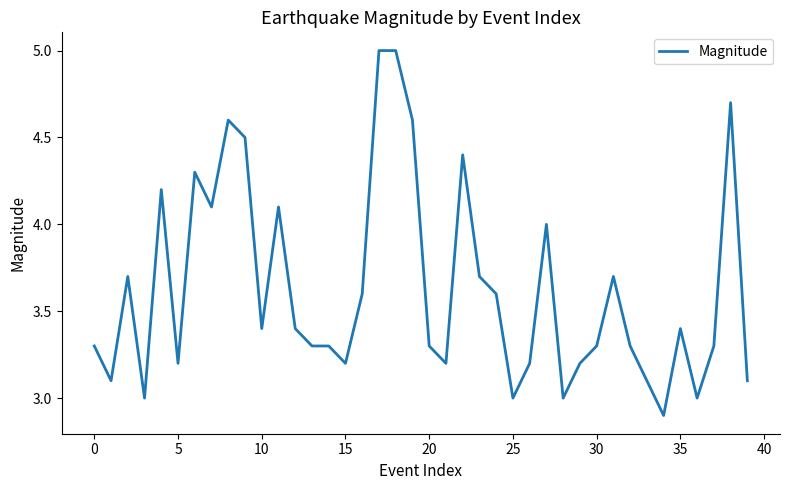

What is the difference between the maximum and minimum values?

2.1